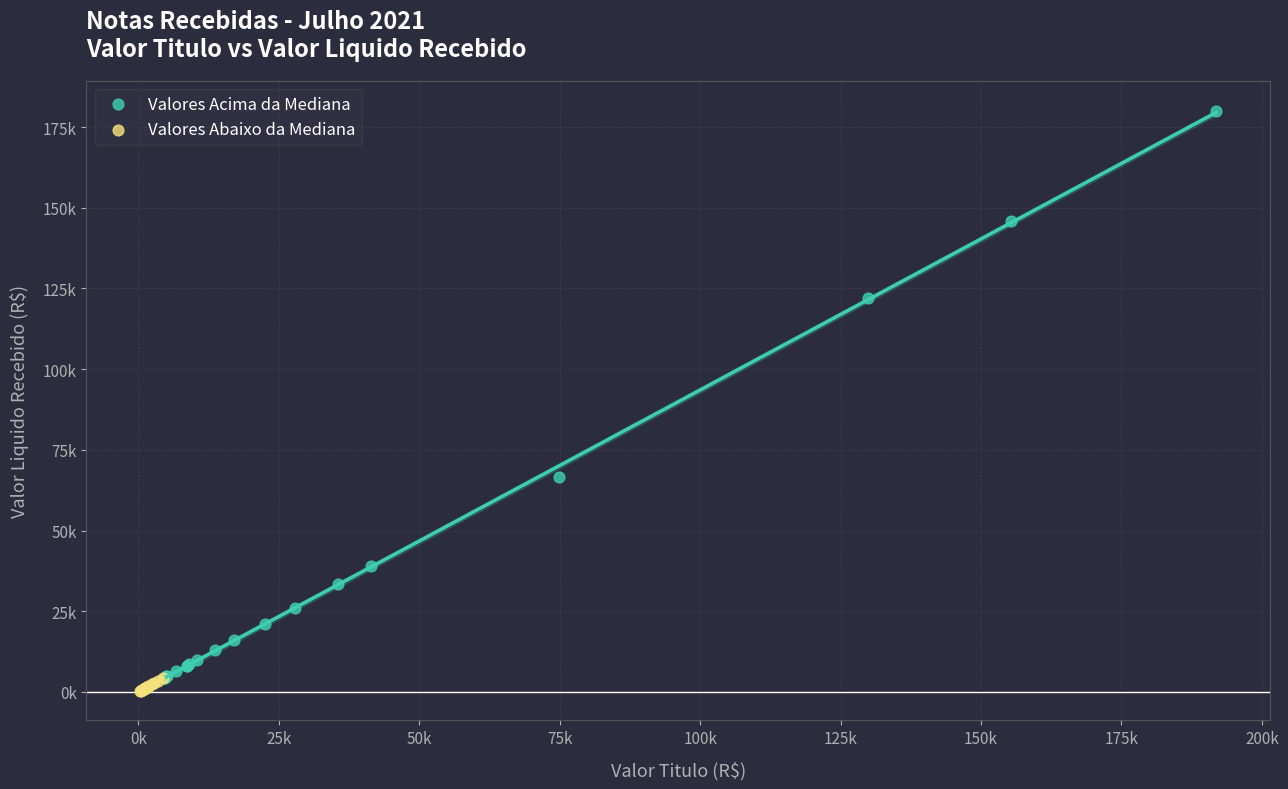

Which series reaches the maximum Y coordinate?

Valores Acima da Mediana